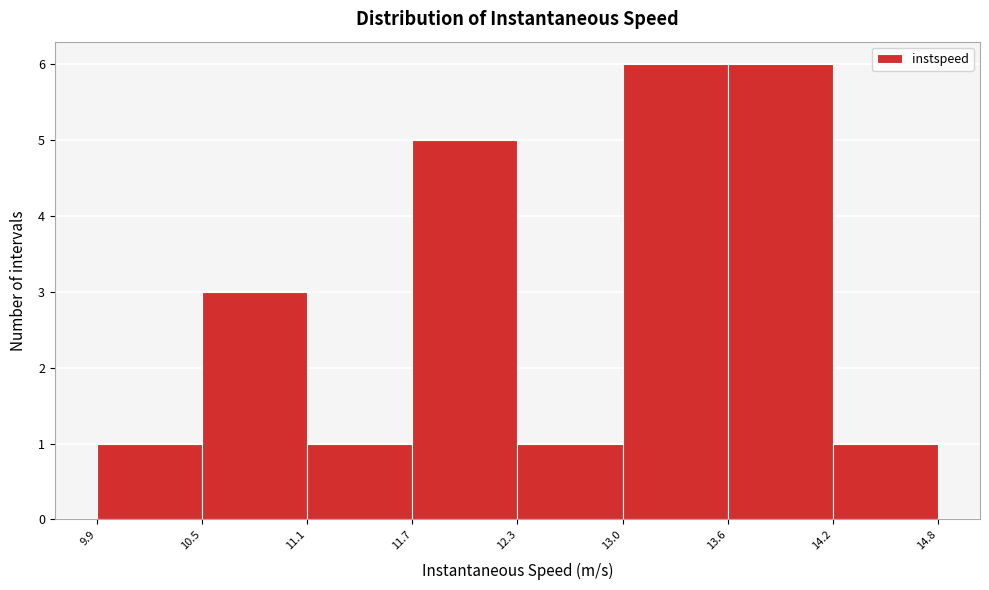

Reading left to right, list every bar in this chart as the range it spans on the x-axis followed by its height. The values are not printed on the chart, so give them approximately, as read against the axis.

9.9 to 10.5: 1
10.5 to 11.1: 3
11.1 to 11.7: 1
11.7 to 12.3: 5
12.3 to 13.0: 1
13.0 to 13.6: 6
13.6 to 14.2: 6
14.2 to 14.8: 1